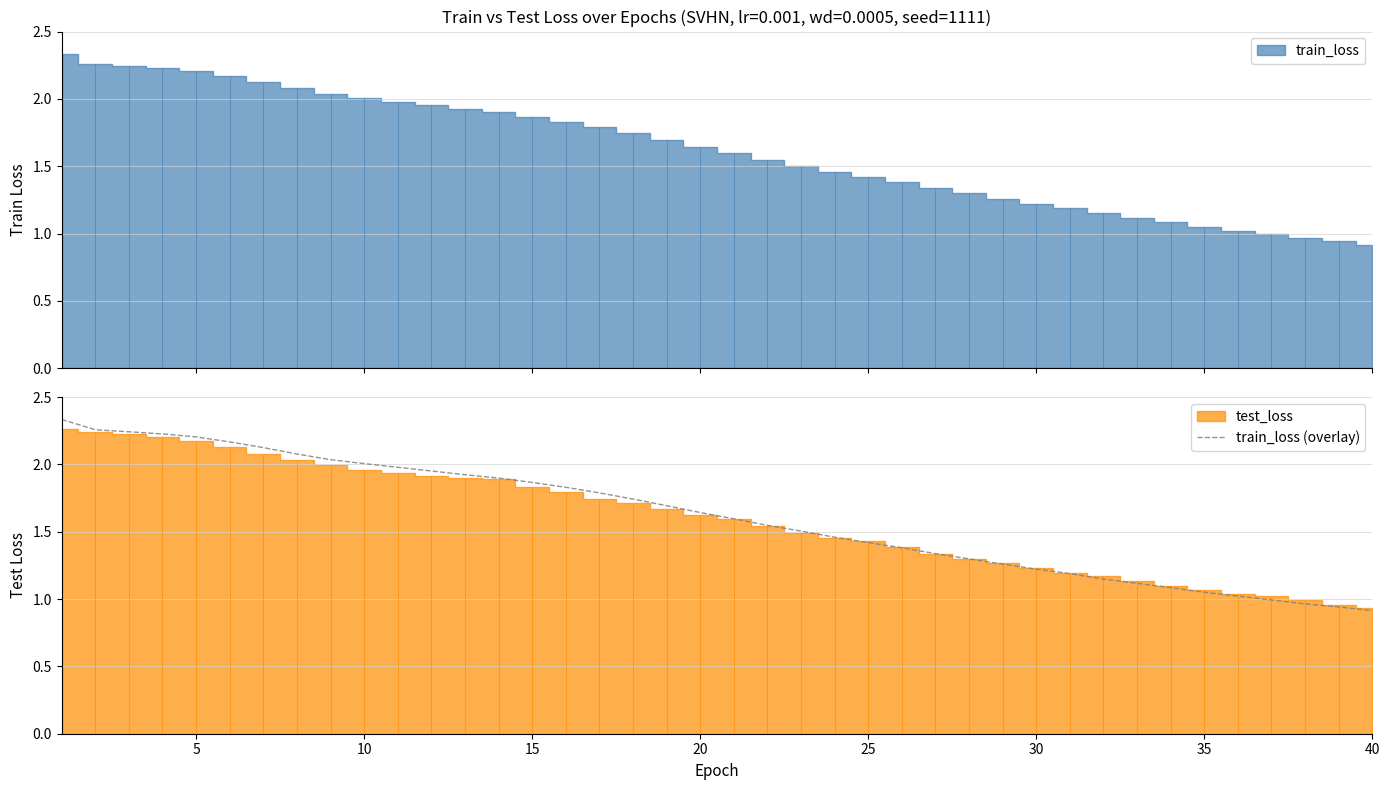

Is it true that train_loss (overlay) equals 2.5 at 15?

False